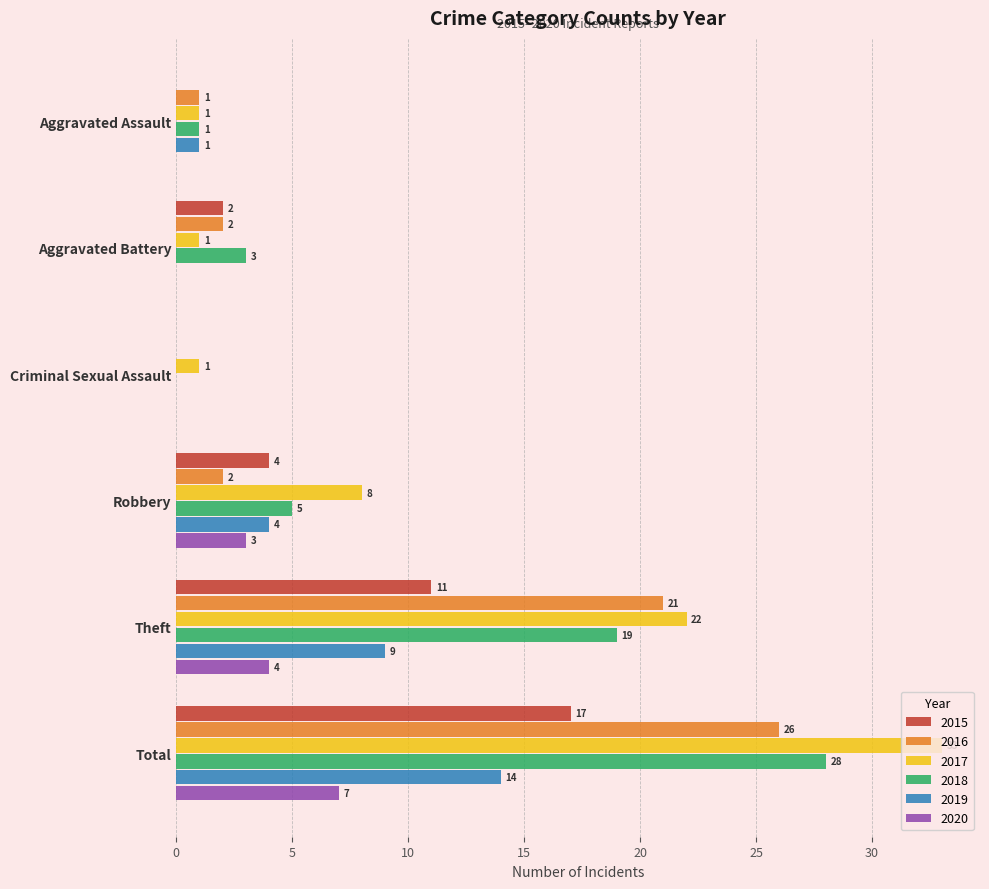

What are all the series names shown in the legend?

2015, 2016, 2017, 2018, 2019, 2020